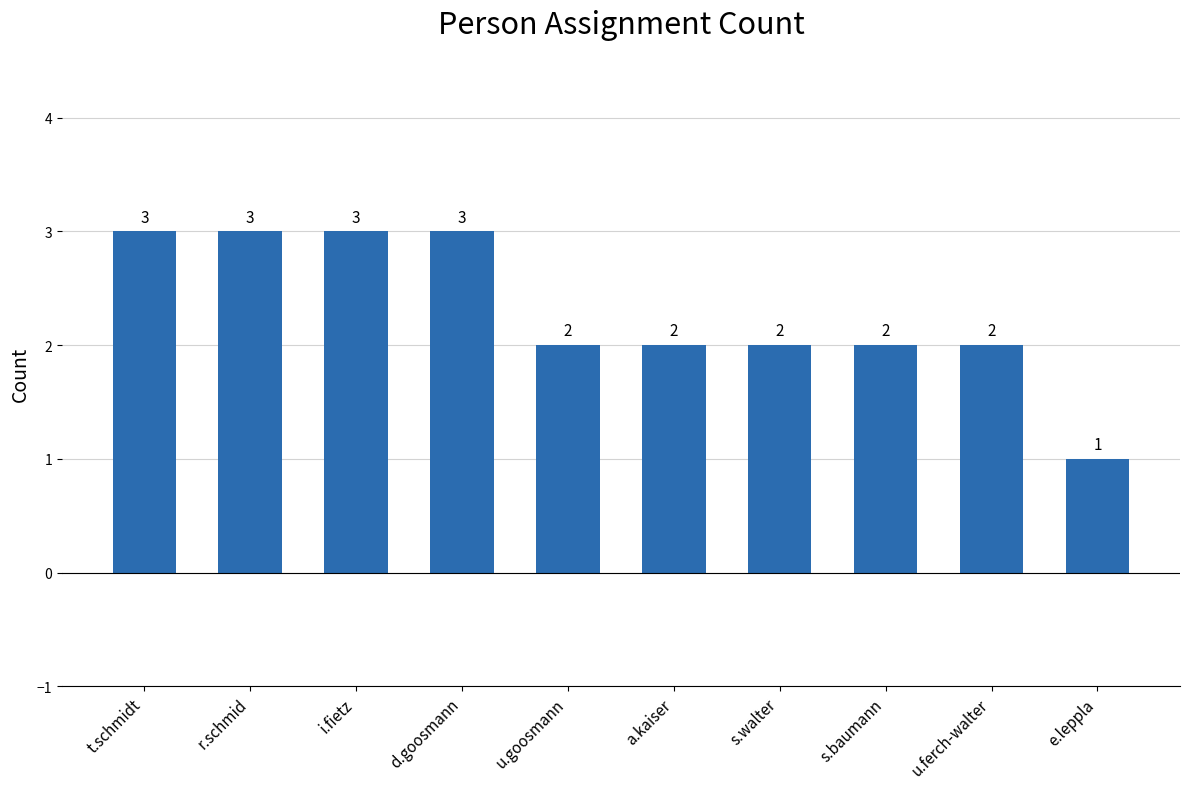

How many values are below 2?

1